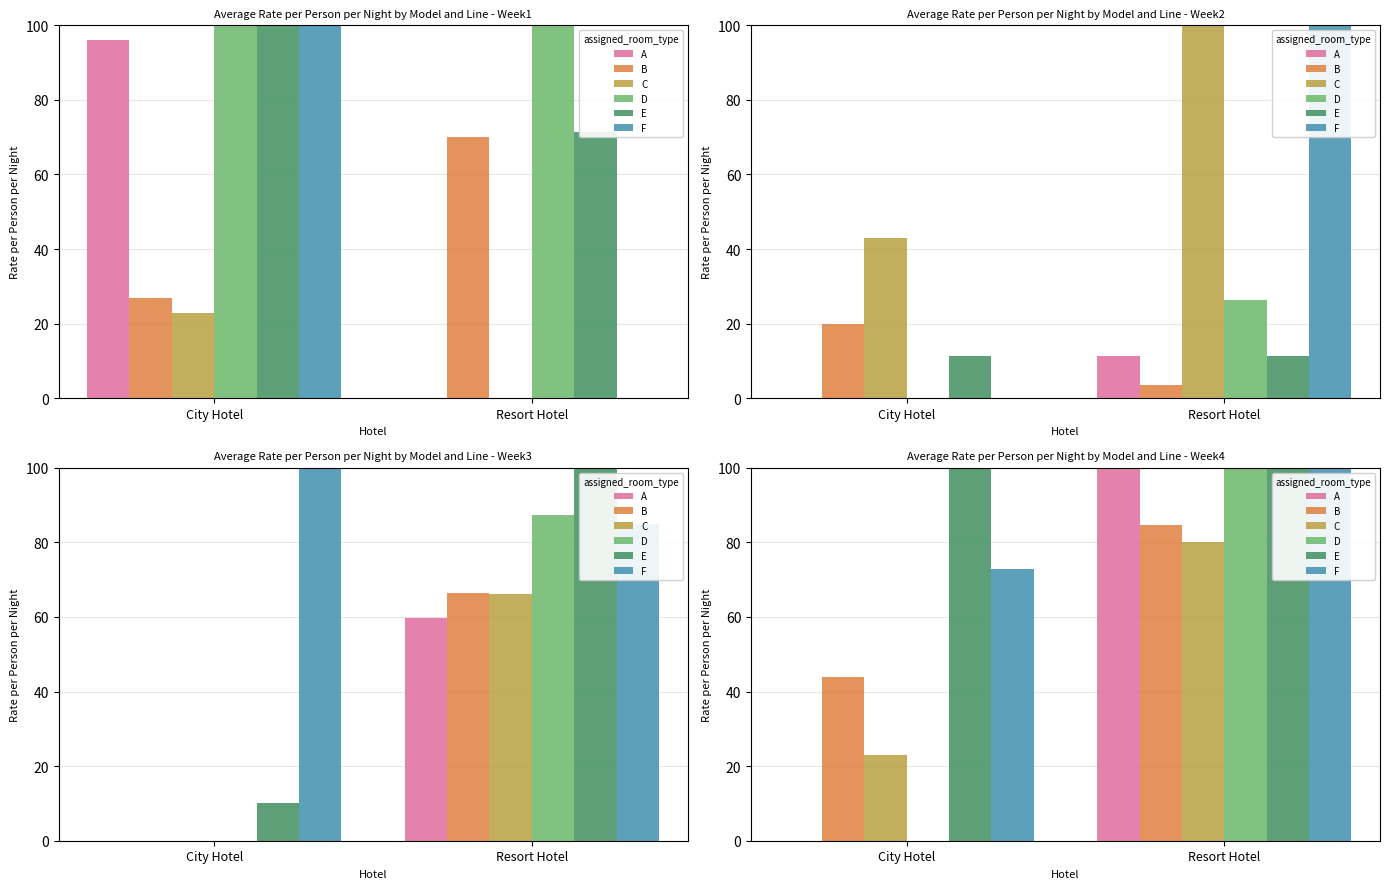

Rank the series by their maximum value, from lowest to highest.

C, B, A, F, D, E